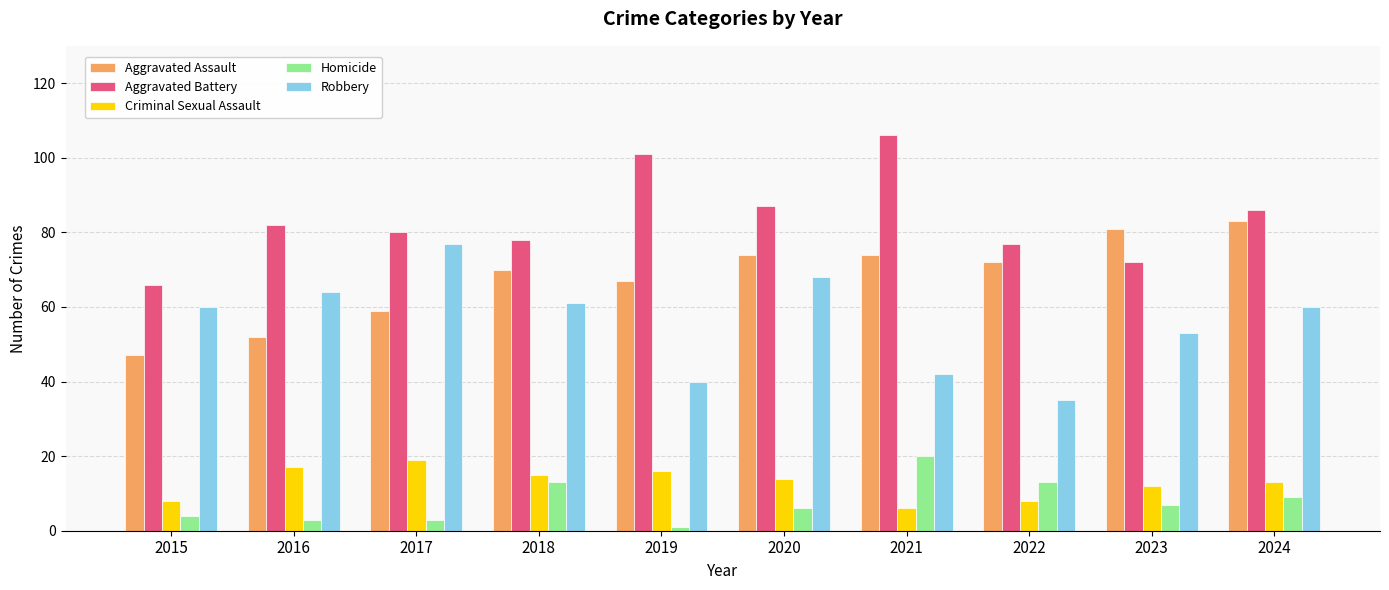

What is the minimum value for Aggravated Assault?

47